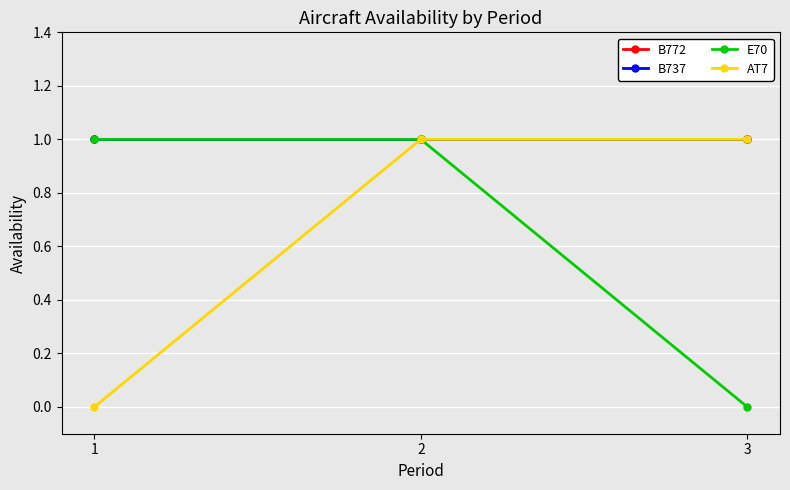

Is this an area chart (filled region under the line)?

No